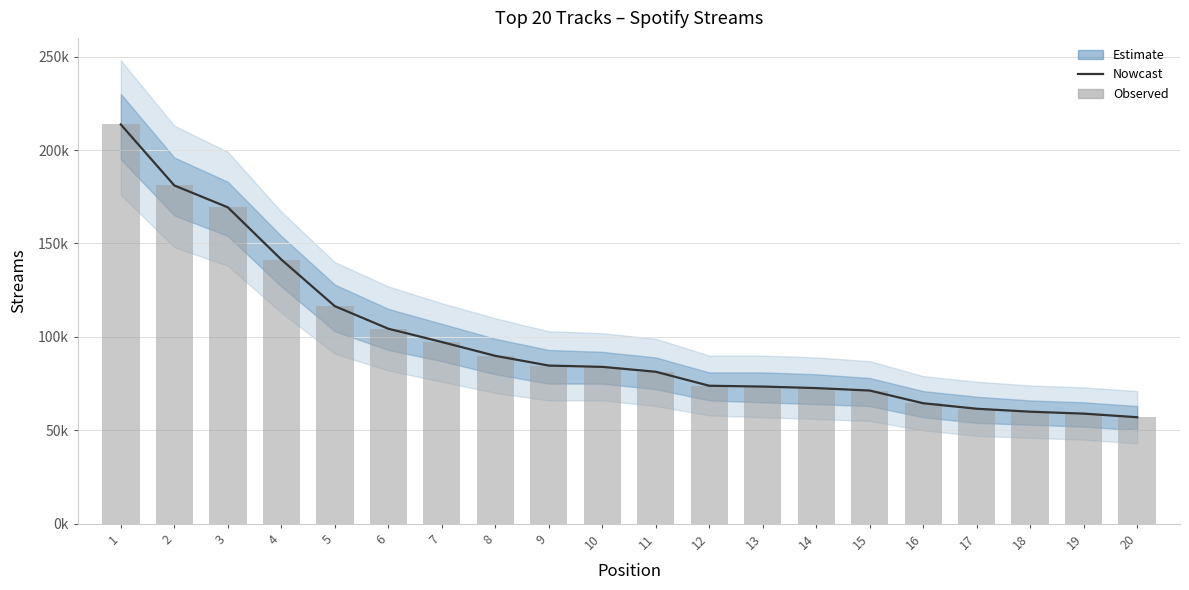

What is the difference between the maximum and second lowest values?

154727